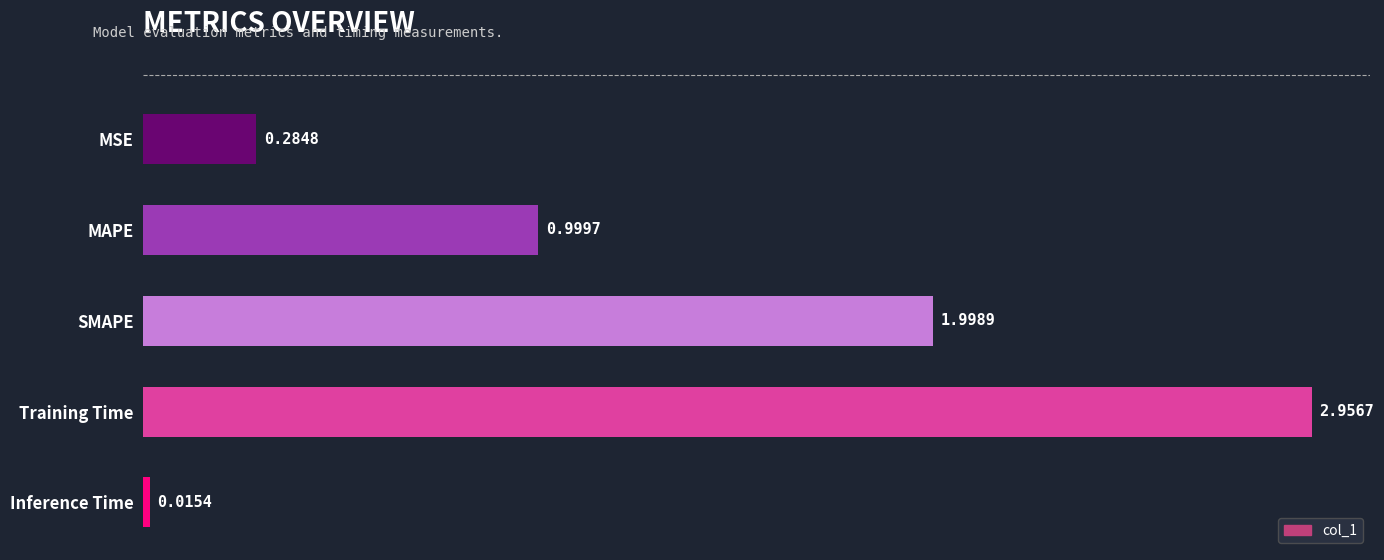

Are the bars horizontal?

Yes